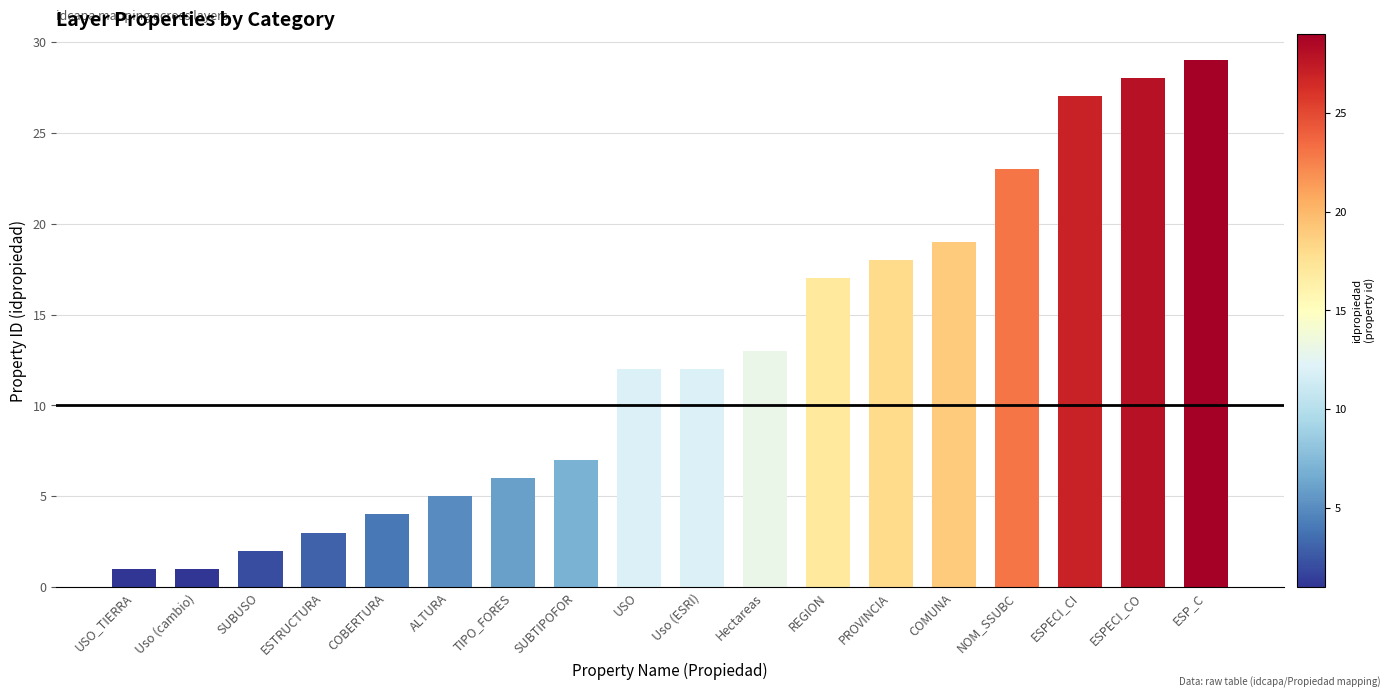

Is it true that the value at ESPECI_CO is 47?

False